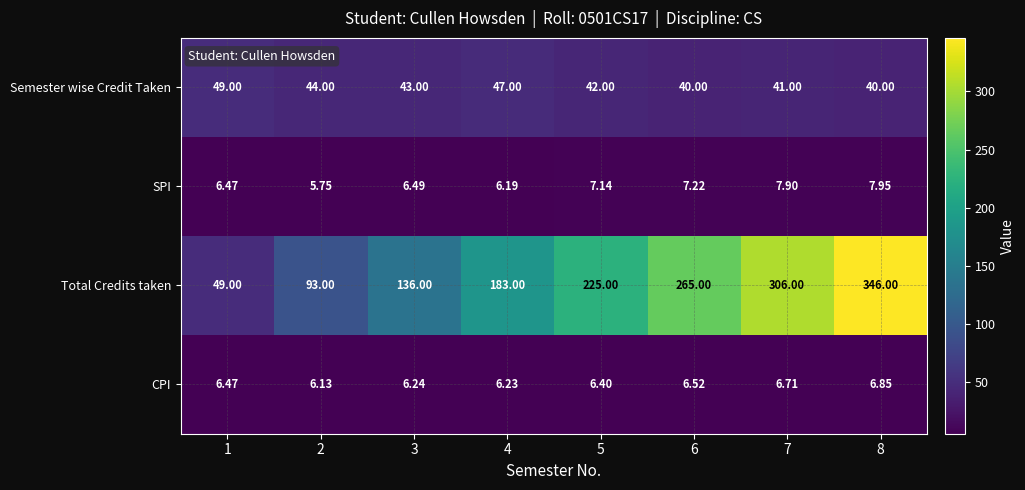

What is the difference between the highest and lowest values at 4?

176.8